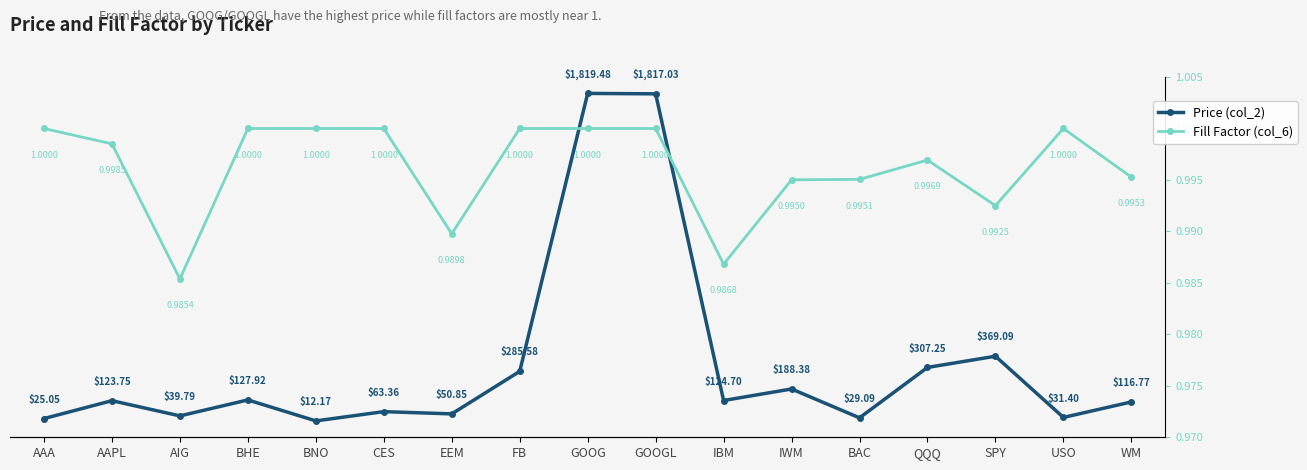

What is the highest value of the Fill Factor (col_6) series?

1.0